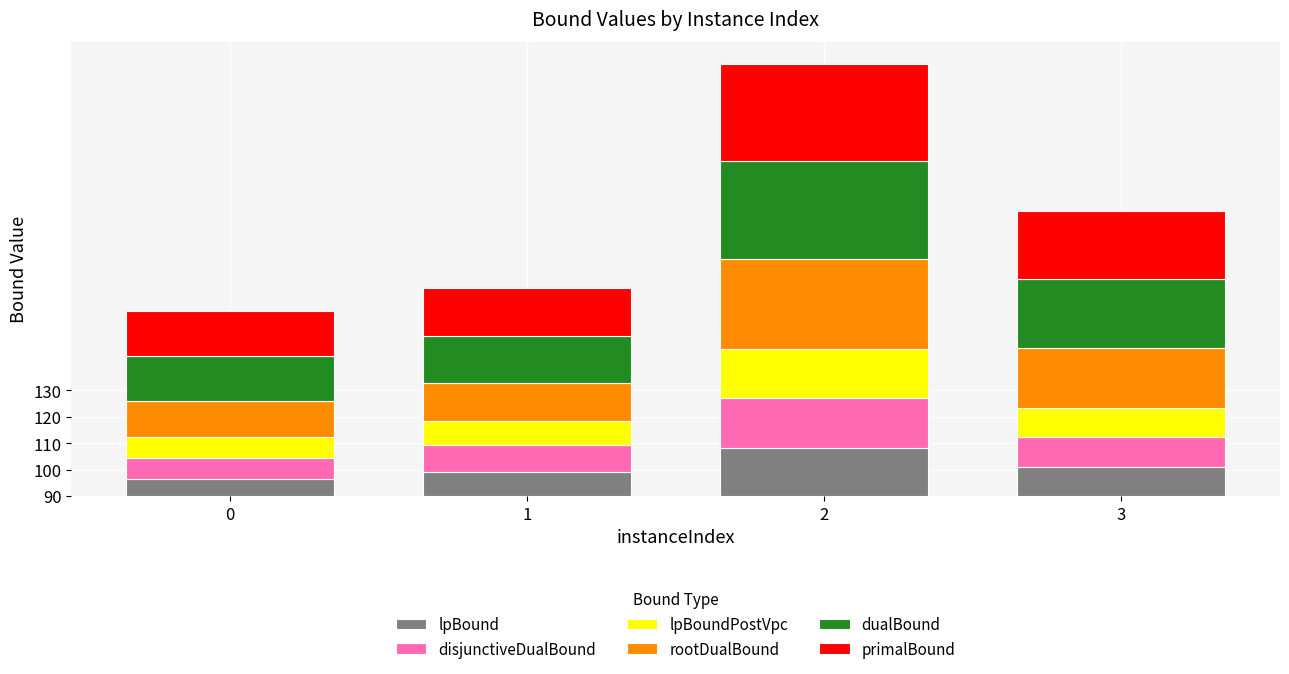

Which series has the largest range (max minus min)?

rootDualBound